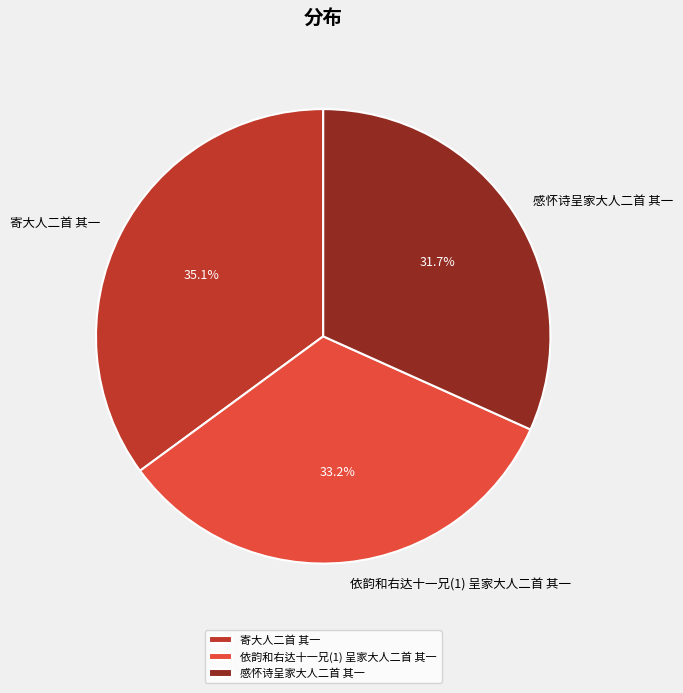

Do 寄大人二首 其一 and 依韵和右达十一兄(1) 呈家大人二首 其一 together represent more than half of the pie?

Yes